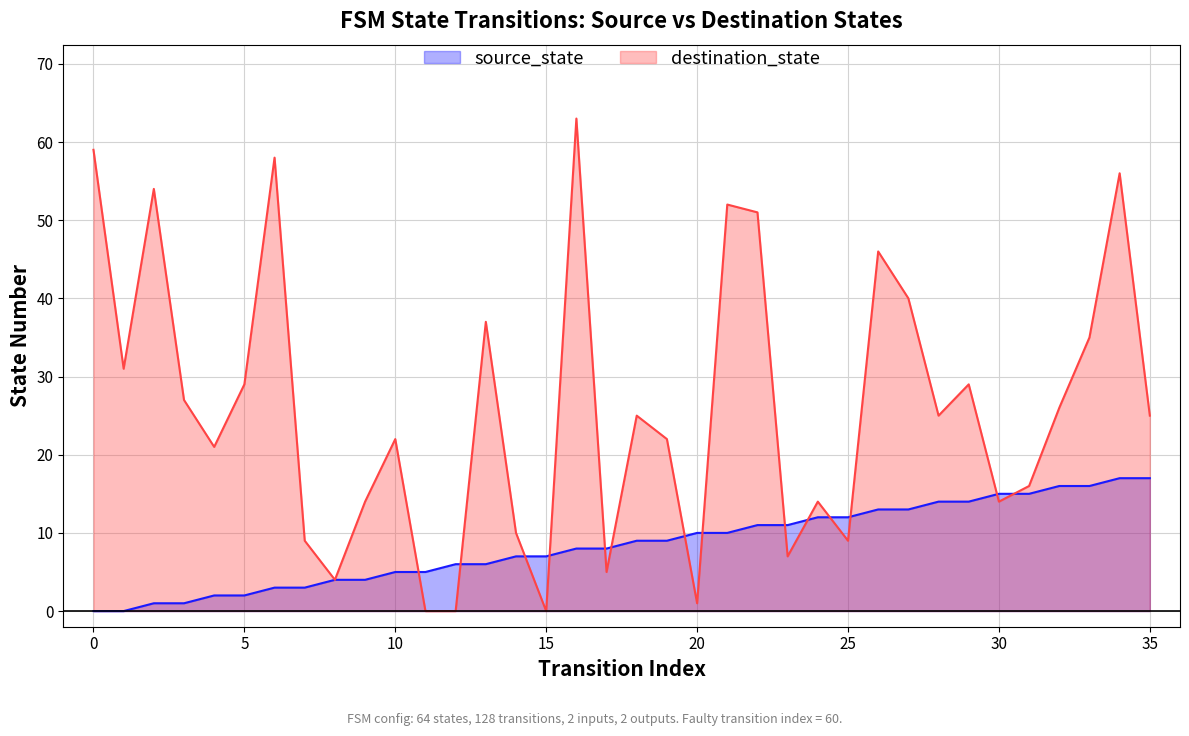

At how many categories does at least one series exceed 41?

8